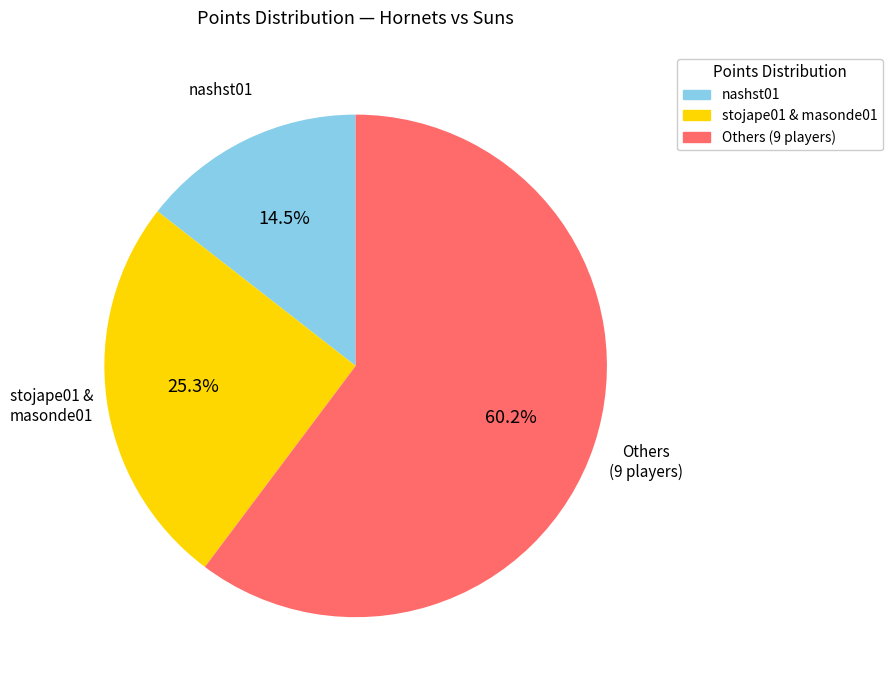

What is the ratio of the value at stojape01 & masonde01 to the value at Others (9 players)?

0.4